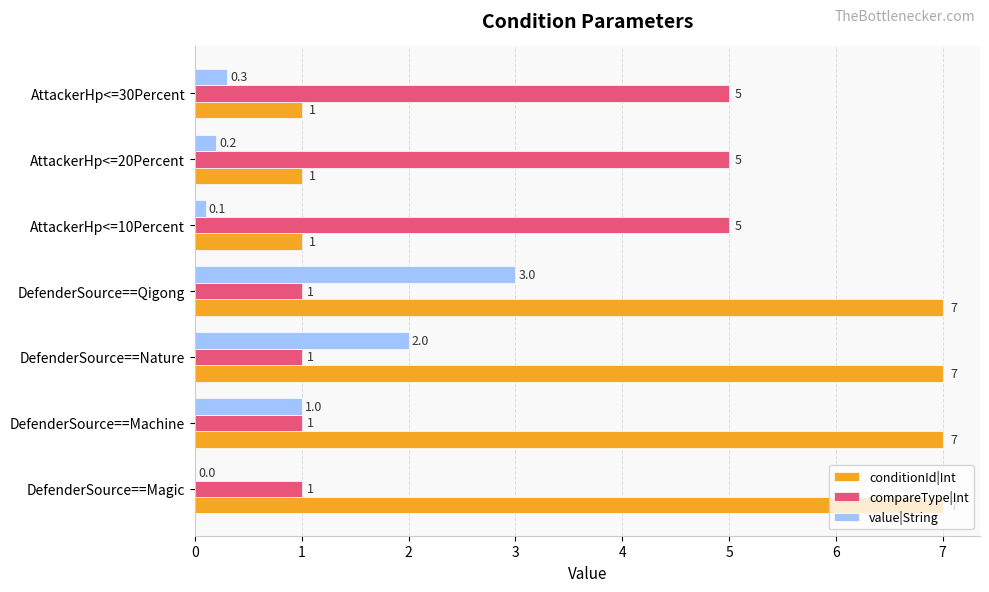

What is the sum of the conditionId|Int values at AttackerHp<=30Percent and AttackerHp<=20Percent?

2.0